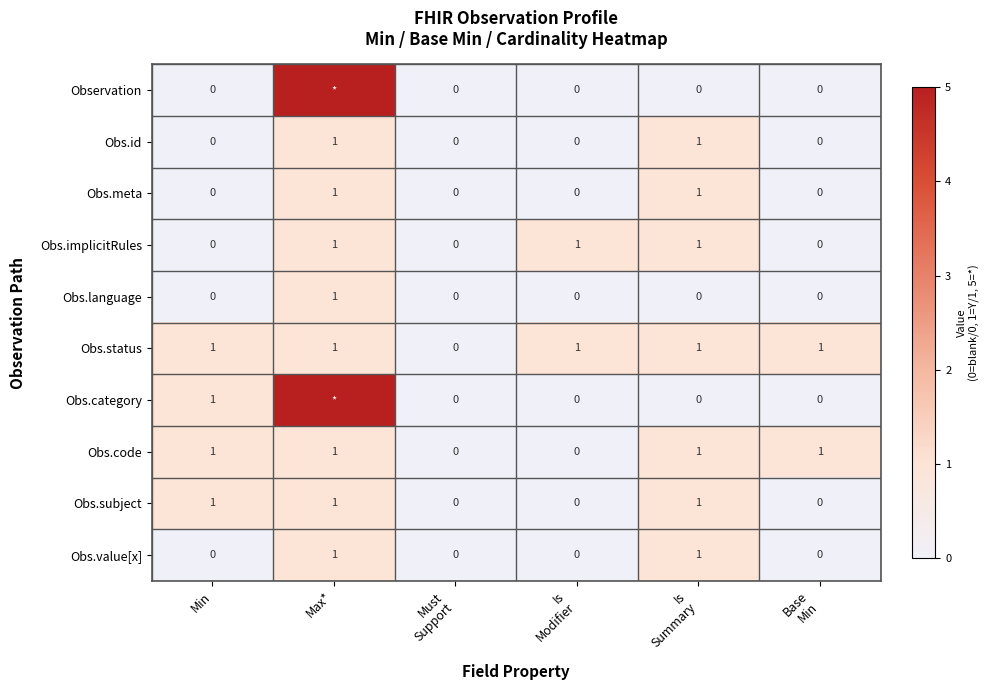

True or false: Obs.code has a value of 0 at Max*.

False